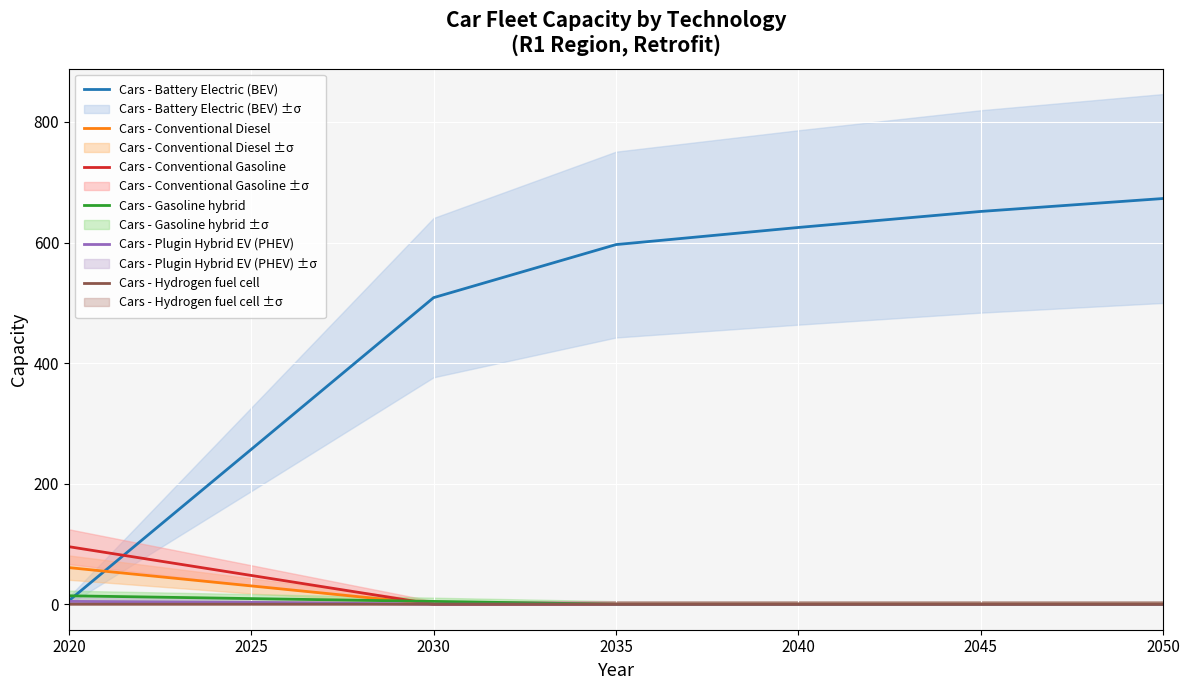

What is the spread (max minus min) of values at 2025?

256.9